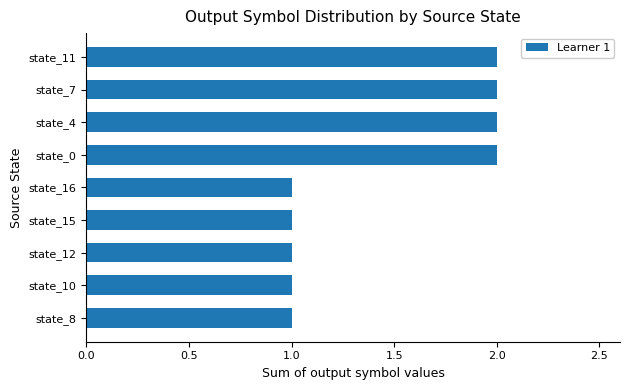

How many bars are there in total?

9